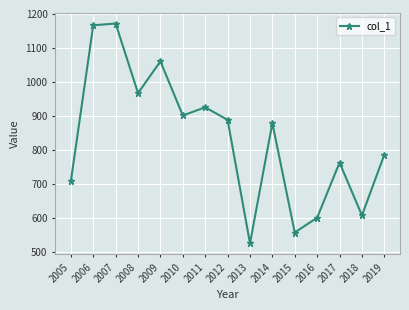

At which label is the value closest to 849?

2014